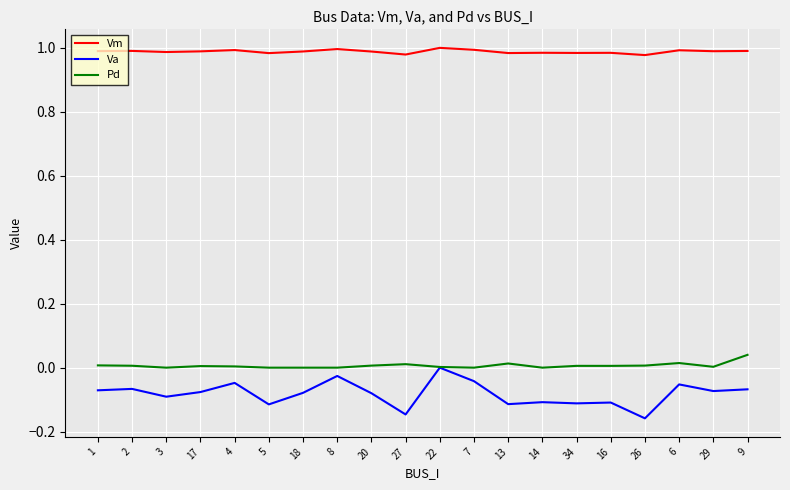

Which series has the largest total across all categories?

Vm